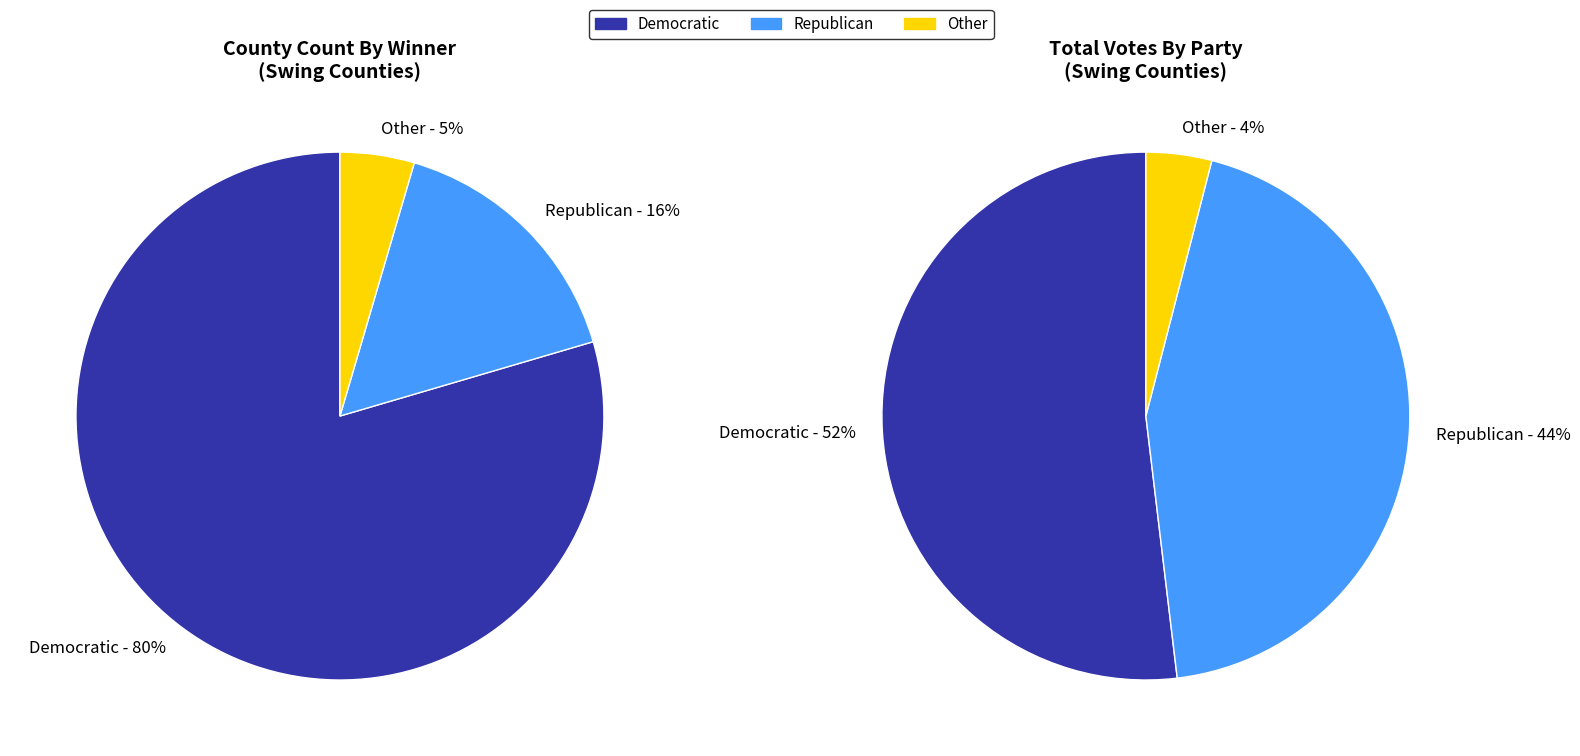

Between Other and Republican, which is larger?

Republican